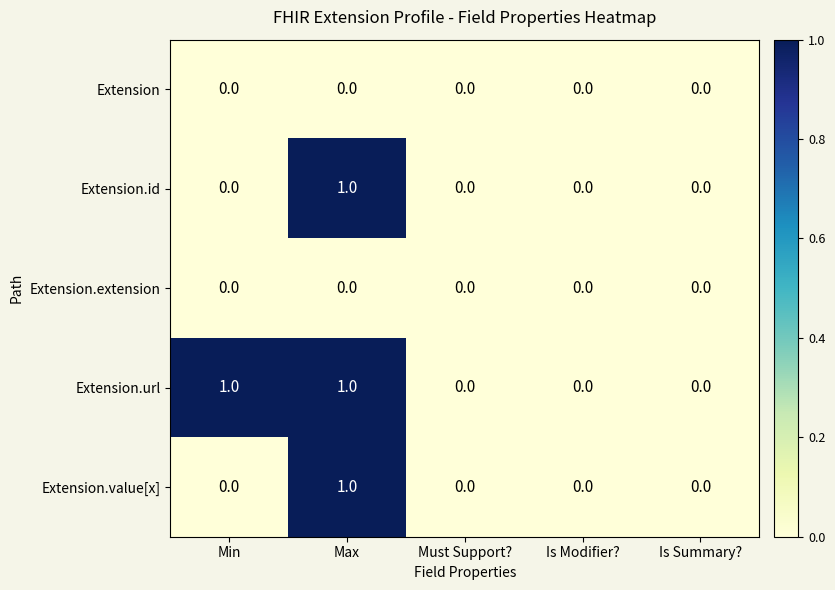

Reading left to right, list all the values displayed in this chart.

Extension: 0	0	0	0	0
Extension.id: 0	1	0	0	0
Extension.extension: 0	0	0	0	0
Extension.url: 1	1	0	0	0
Extension.value[x]: 0	1	0	0	0